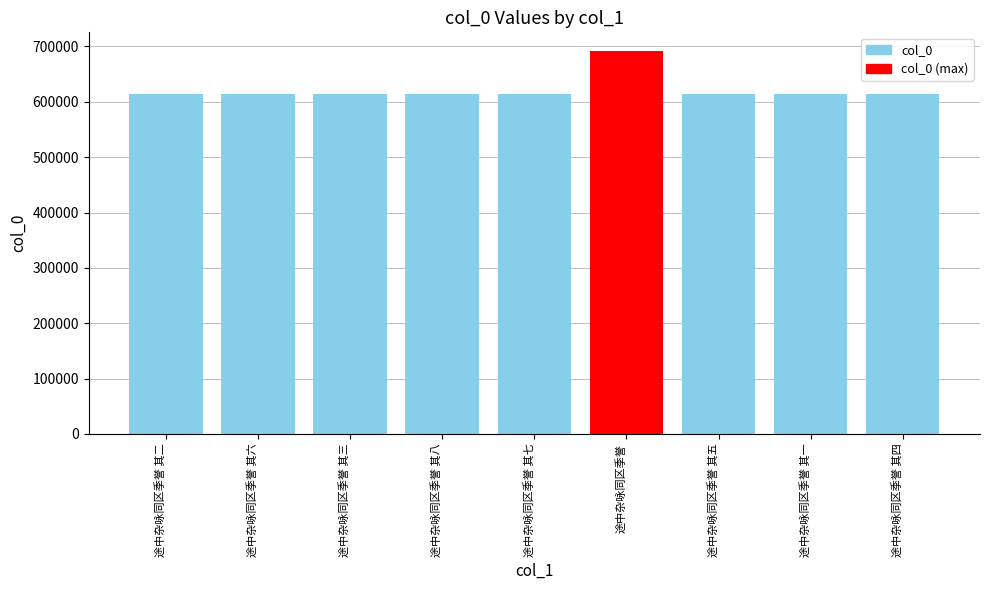

What is the change in value from 途中杂咏同区季誉 to 途中杂咏同区季誉 其一?

-76930